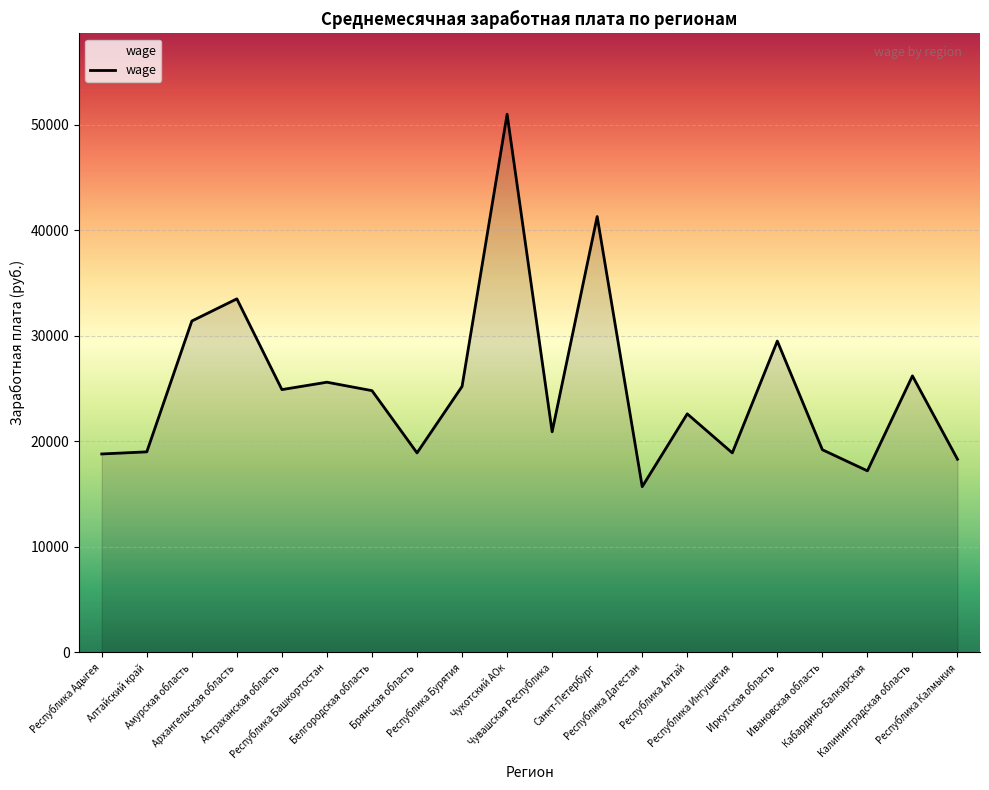

Which label corresponds to the smallest value in the chart?

Республика Дагестан